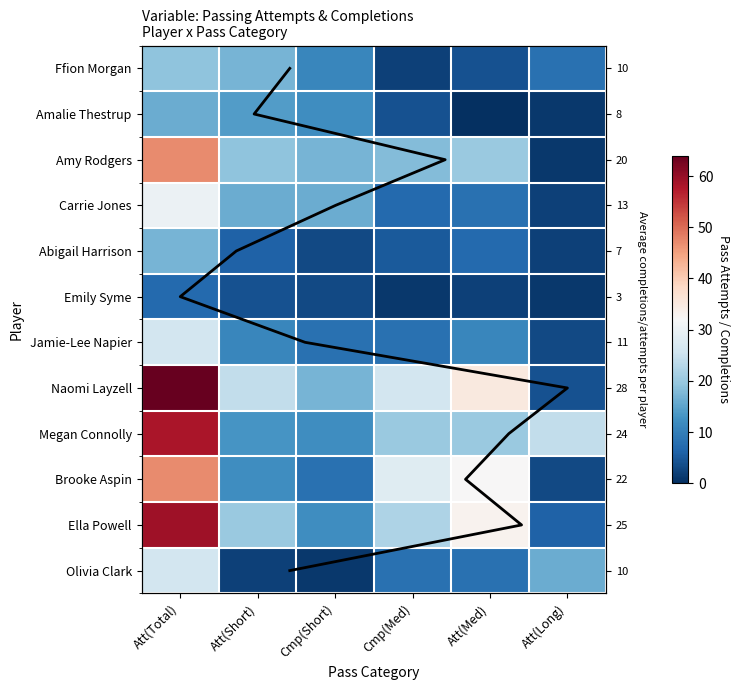

Which series has the largest total across all categories?

Naomi Layzell